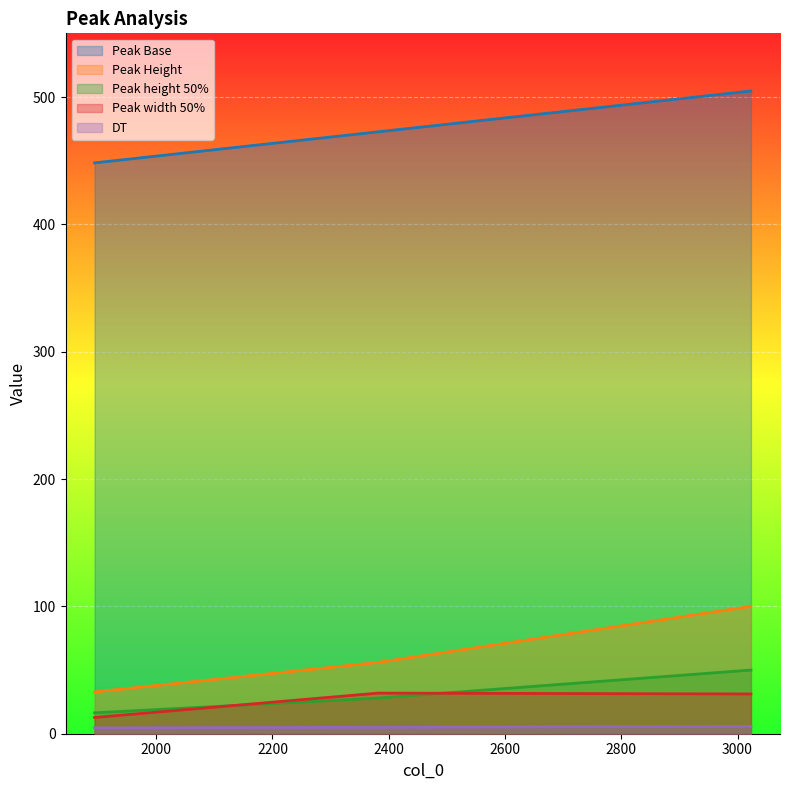

What is the approximate value of Peak height 50% at 3023?

50.0